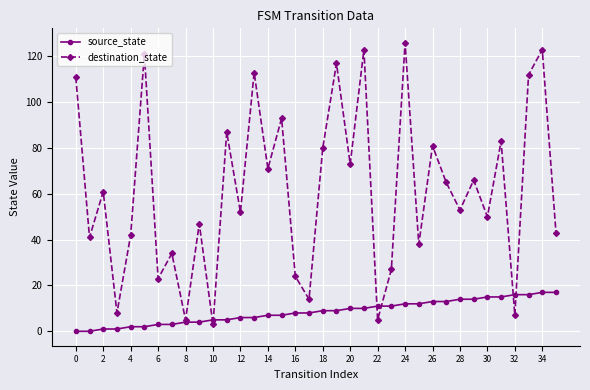

List the series in order of their overall mean, lowest first.

source_state, destination_state